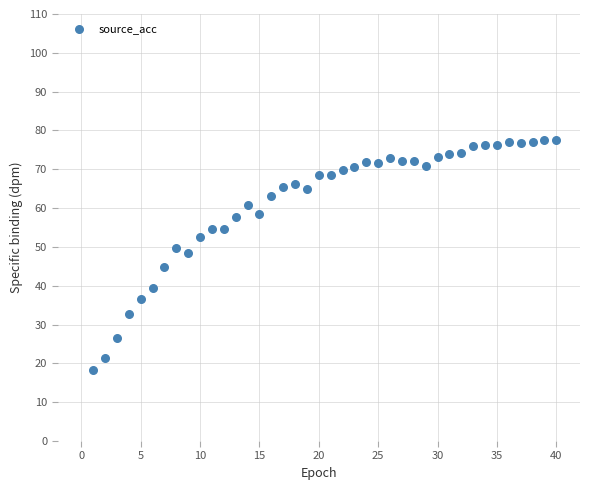

What is the range of X values (max minus min)?

39.0